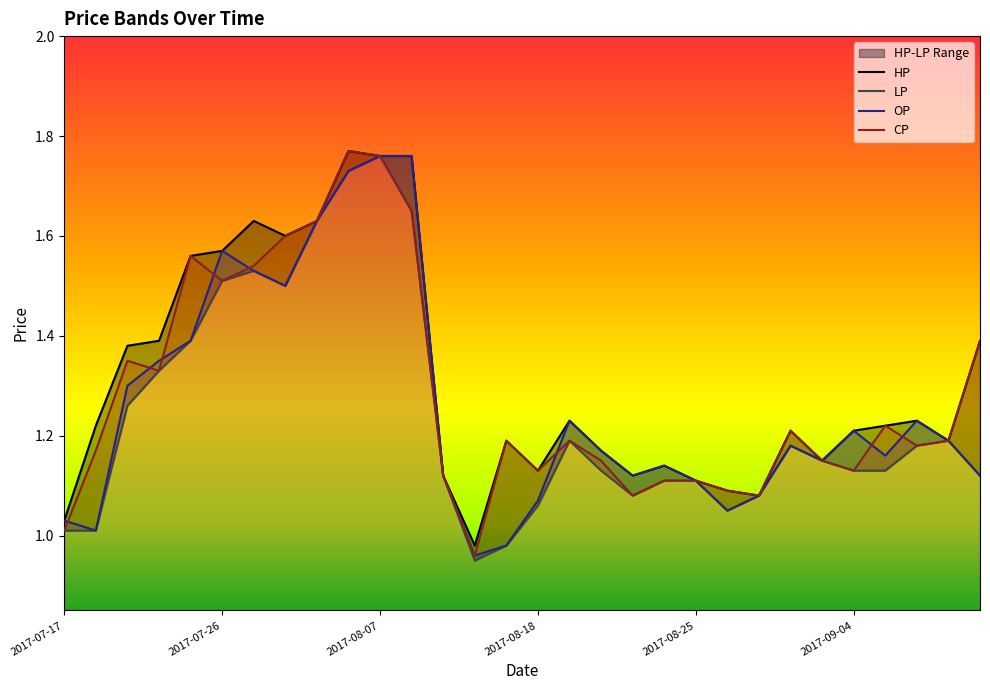

What is the total value across all series at 2017-09-12?

5.0